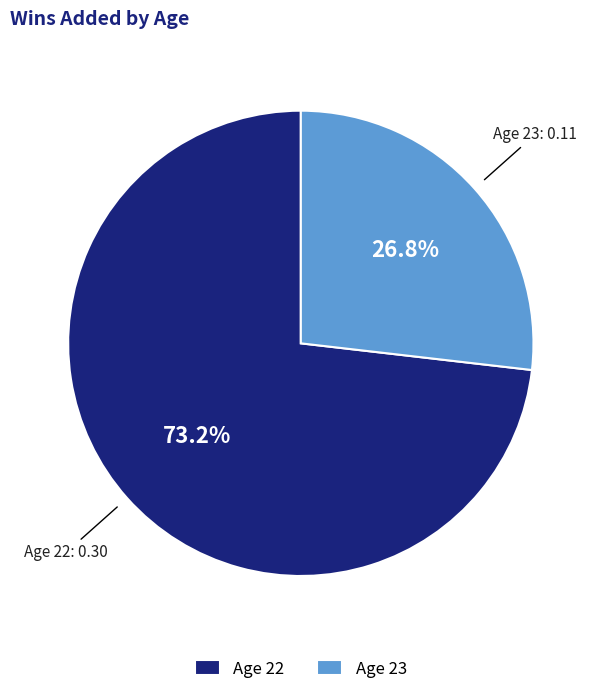

What portion of the pie excludes Age 23?

73.2%